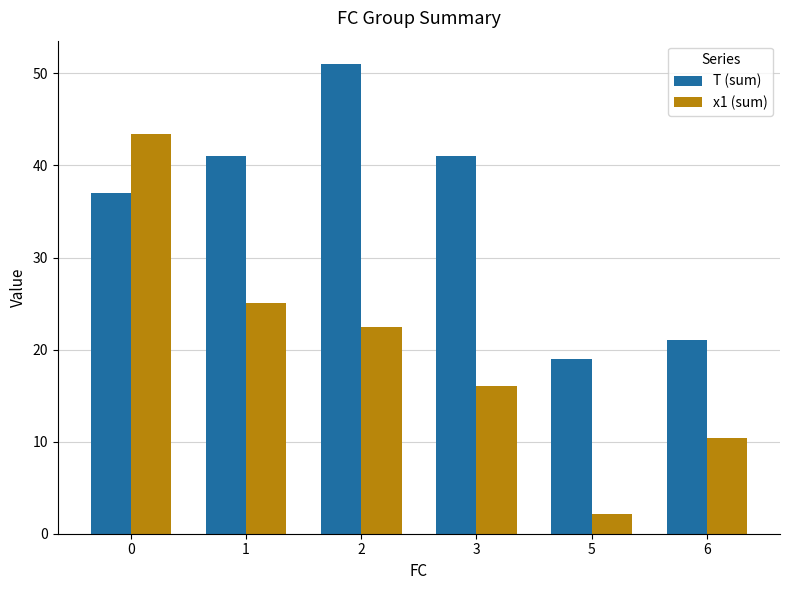

What is the difference between the maximum and minimum values in the T (sum) series?

32.0